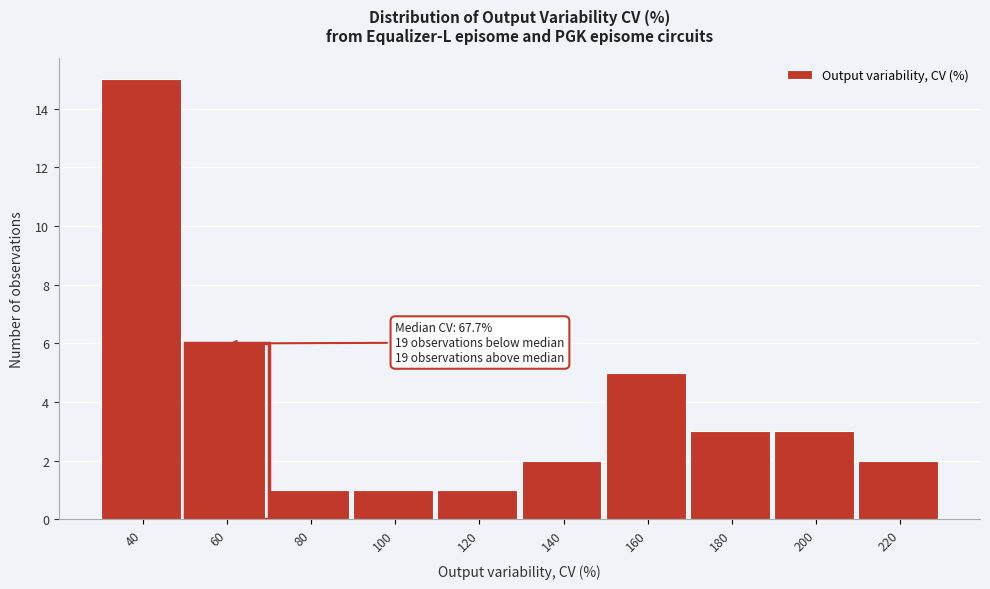

Reading right to left, transcribe all the data shown in this chart.

220=2	200=3	180=3	160=5	140=2	120=1	100=1	80=1	60=6	40=15